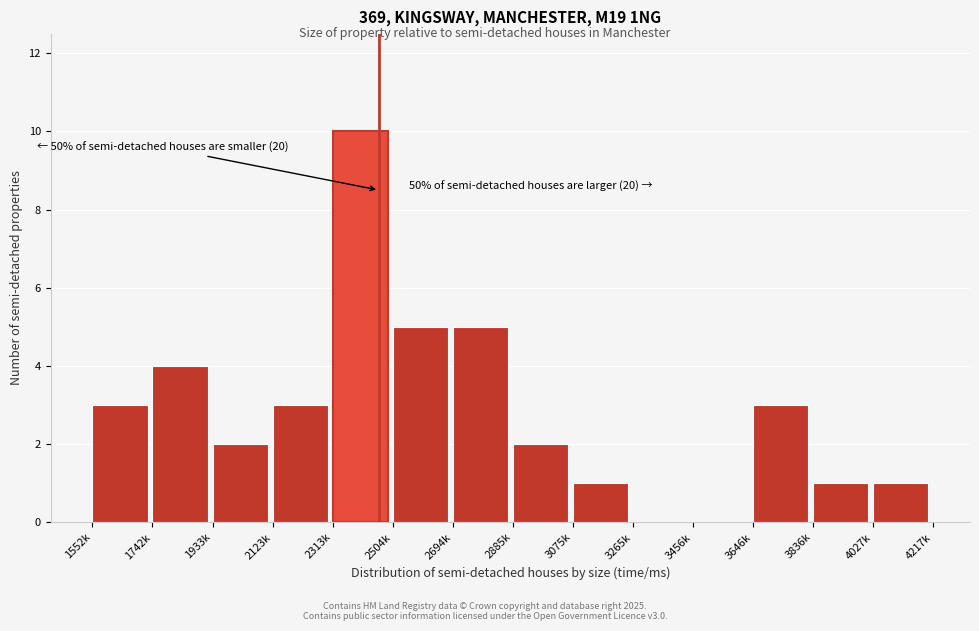

Reading left to right, extract all data points from this chart.

1552k=3	1742k=4	1933k=2	2123k=3	2313k=10	2504k=5	2694k=5	2885k=2	3075k=1	3265k=0	3456k=0	3646k=3	3836k=1	4027k=1